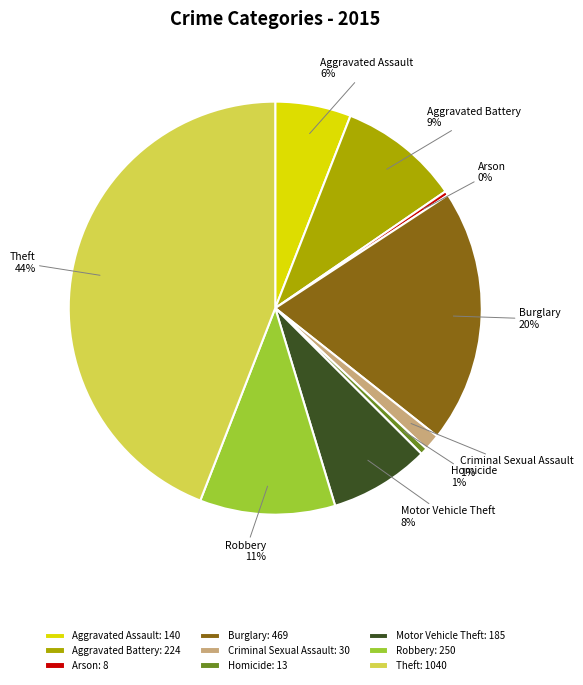

Does Motor Vehicle Theft represent more than half of the total?

No